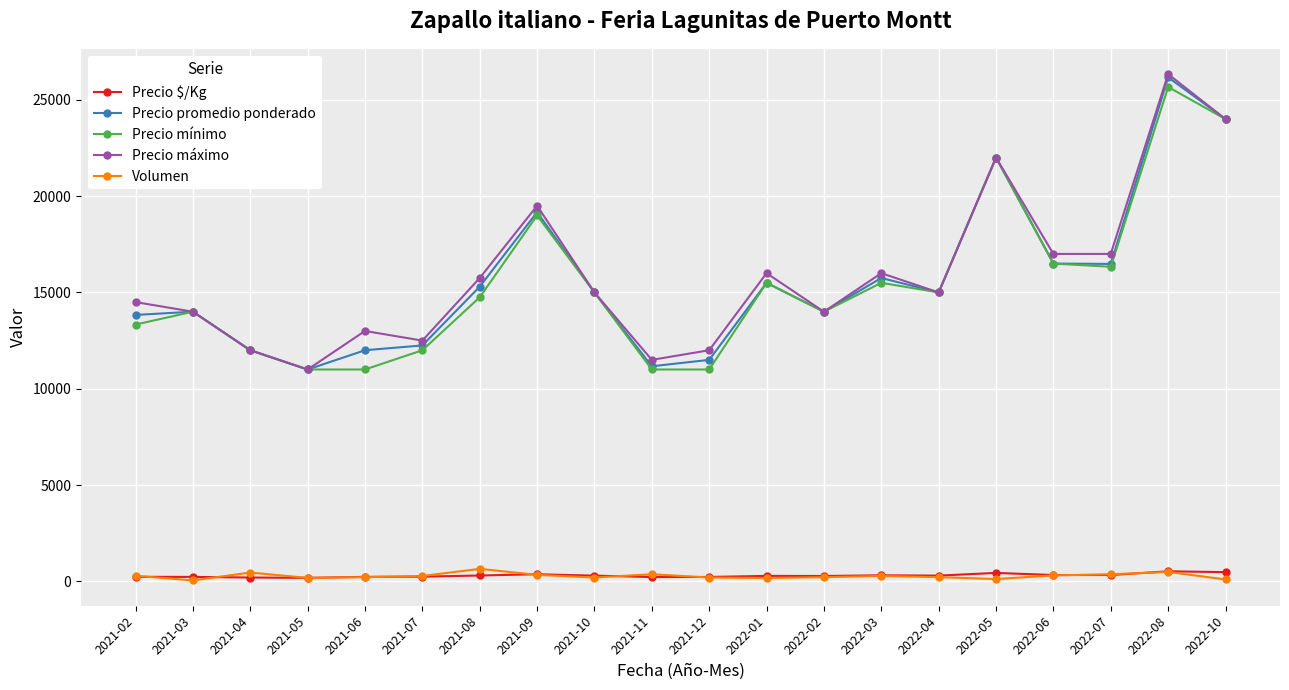

Does the chart display data point markers on the line(s)?

Yes